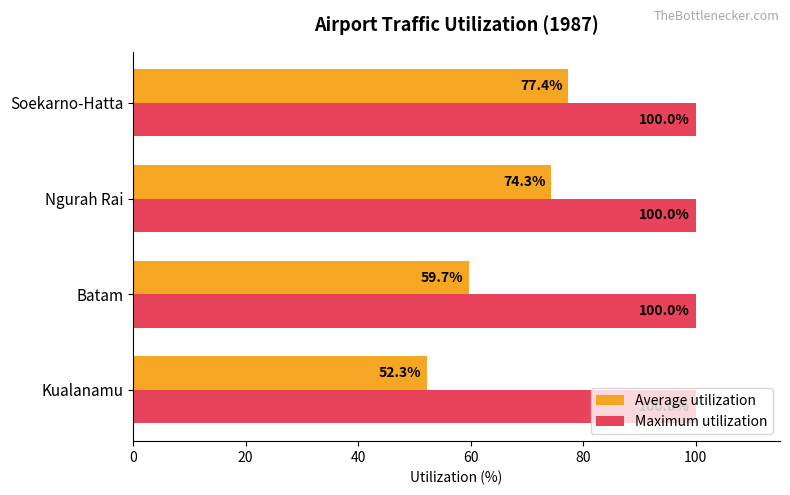

Which series has the widest spread of values?

Average utilization